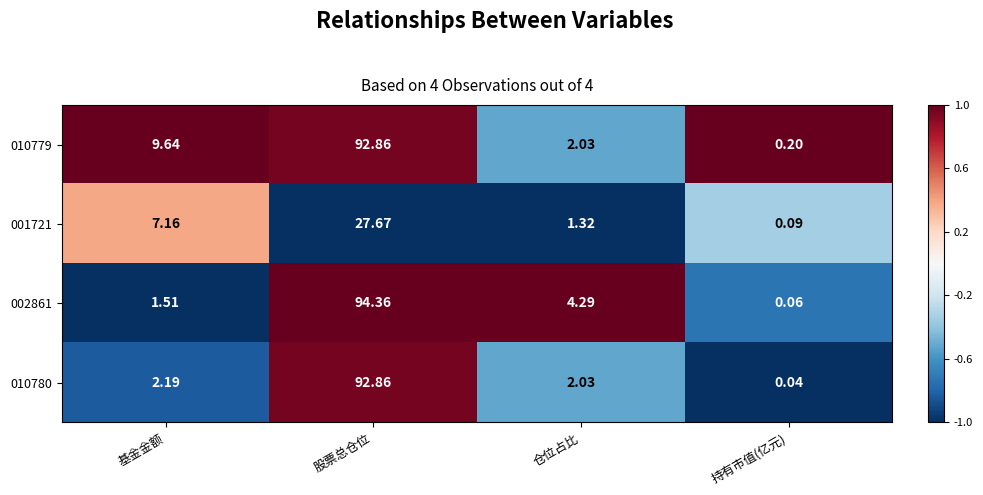

Which category has the lowest value in the 010780 series?

持有市值(亿元)